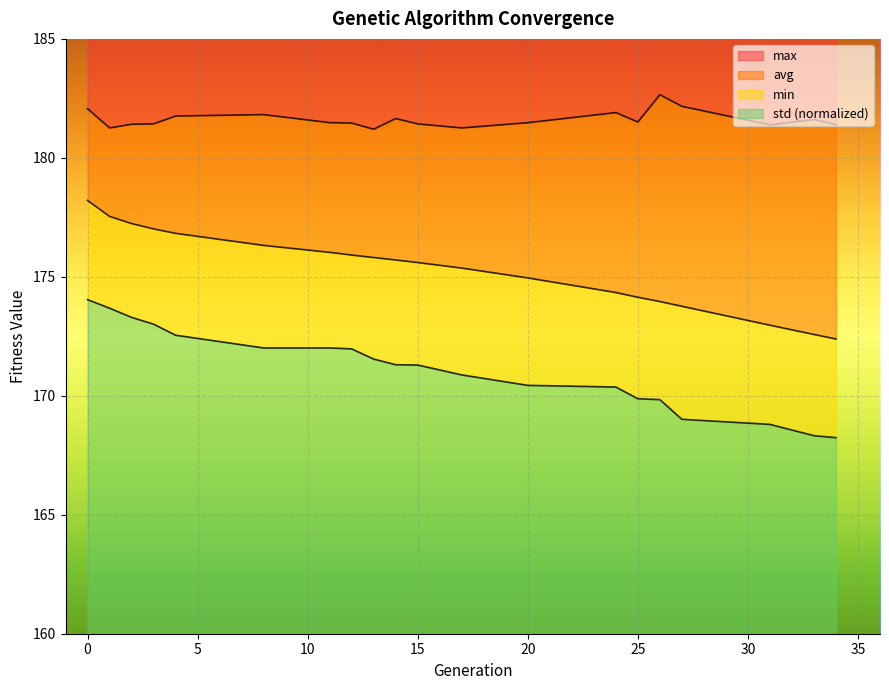

Count the number of categories in the chart.

20